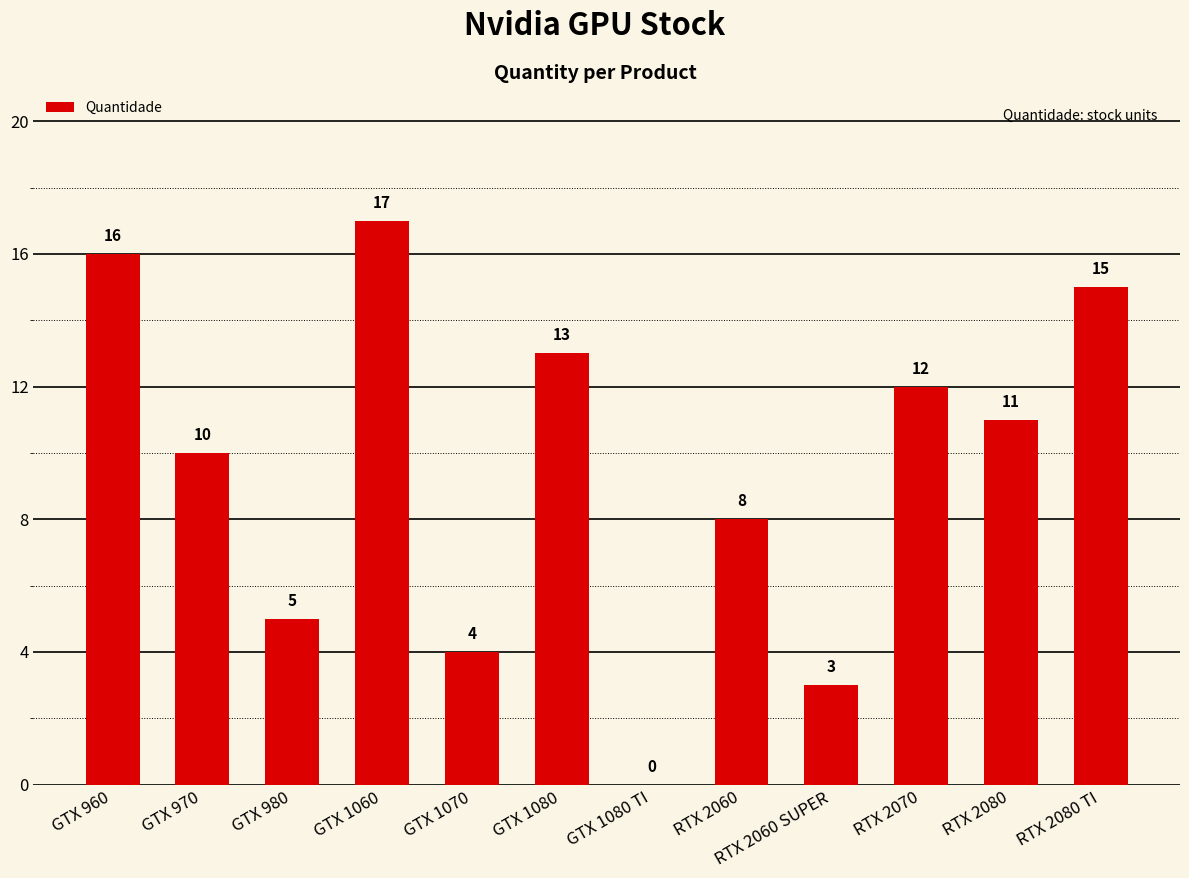

Between RTX 2080 and GTX 1080, which is larger?

GTX 1080